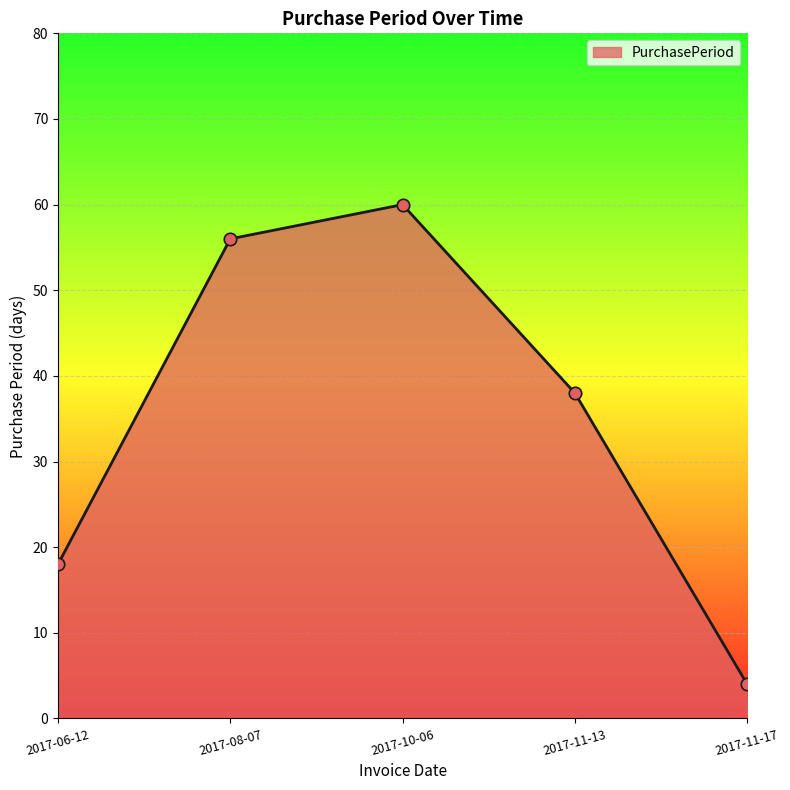

What is the change in value from 2017-11-13 to 2017-11-17?

-34